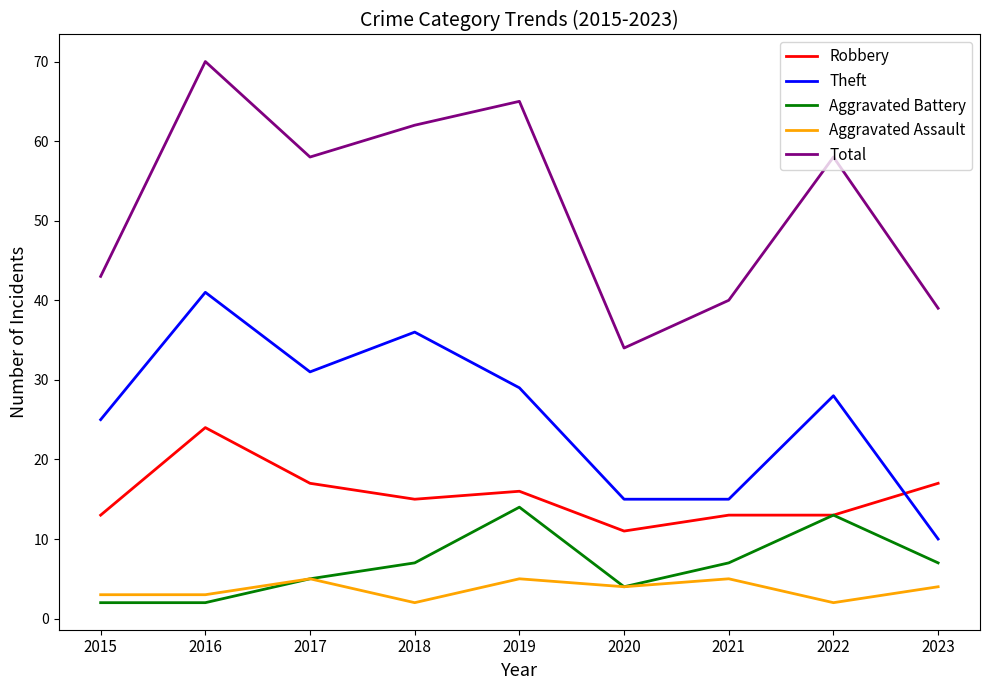

Which series changed the most between 2018 and 2020?

Total